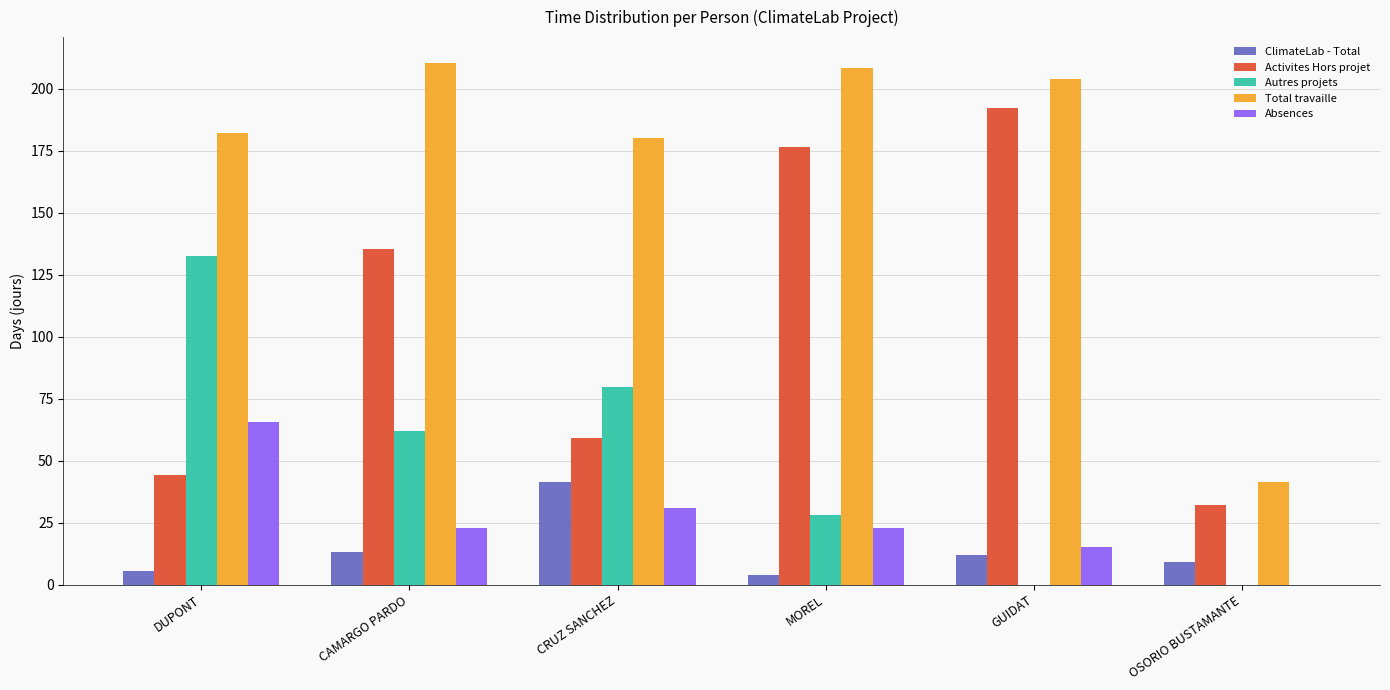

How many groups of bars are there?

6